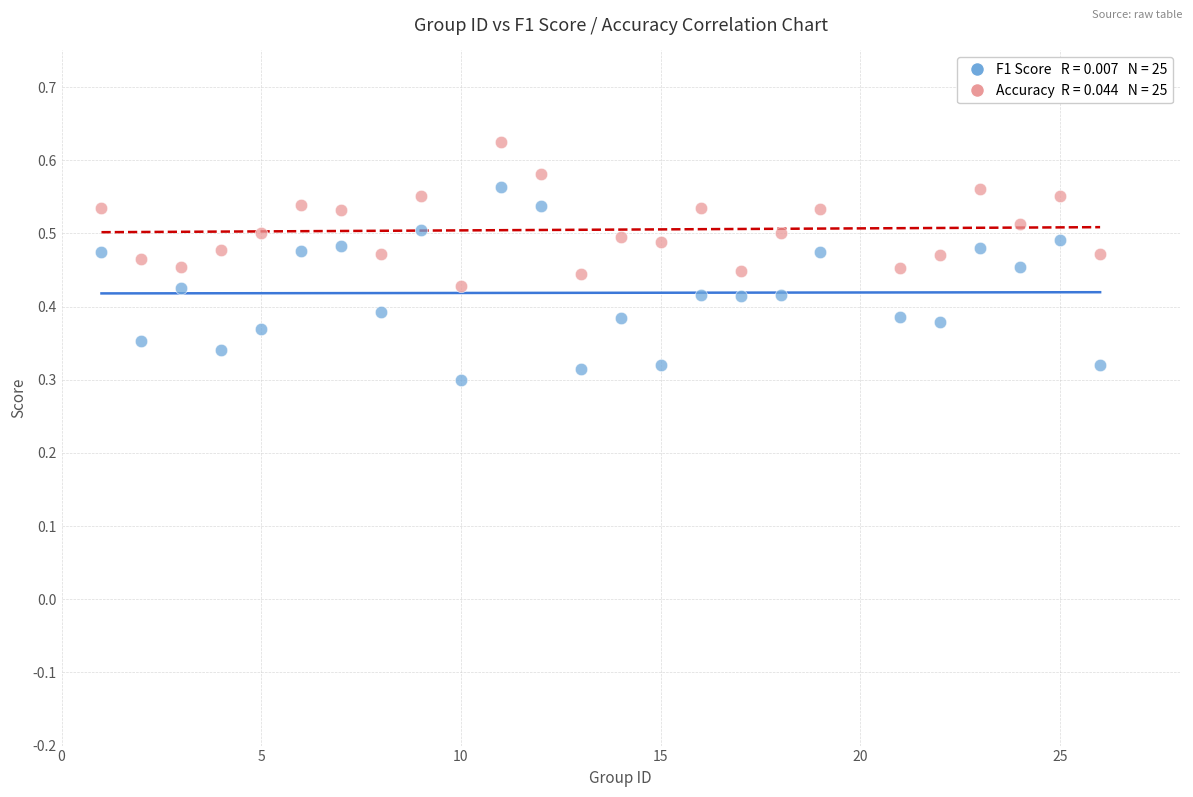

Across all data points, what is the range of X values (max minus min)?

25.0